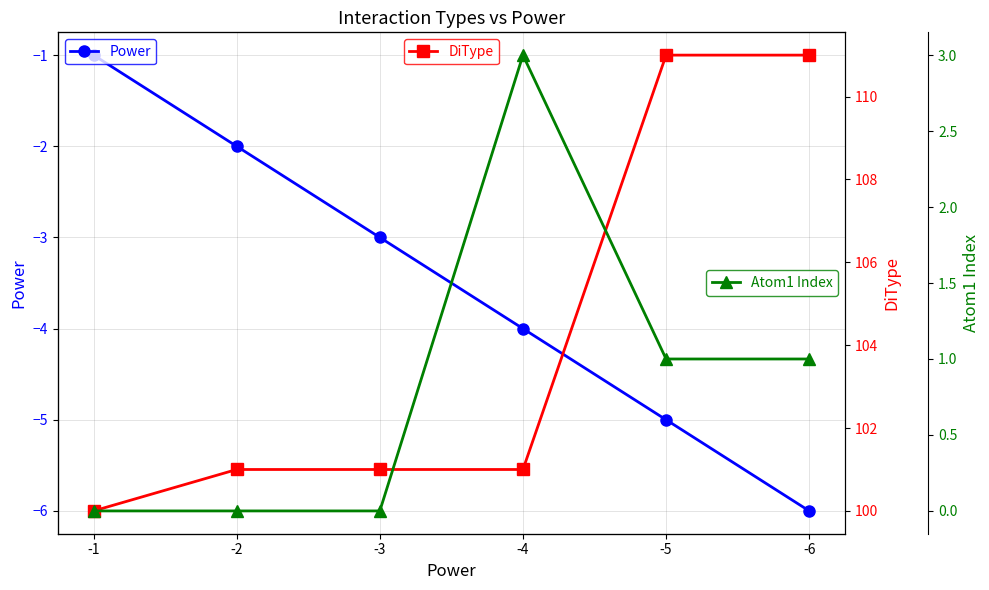

How many series are shown in this chart?

3